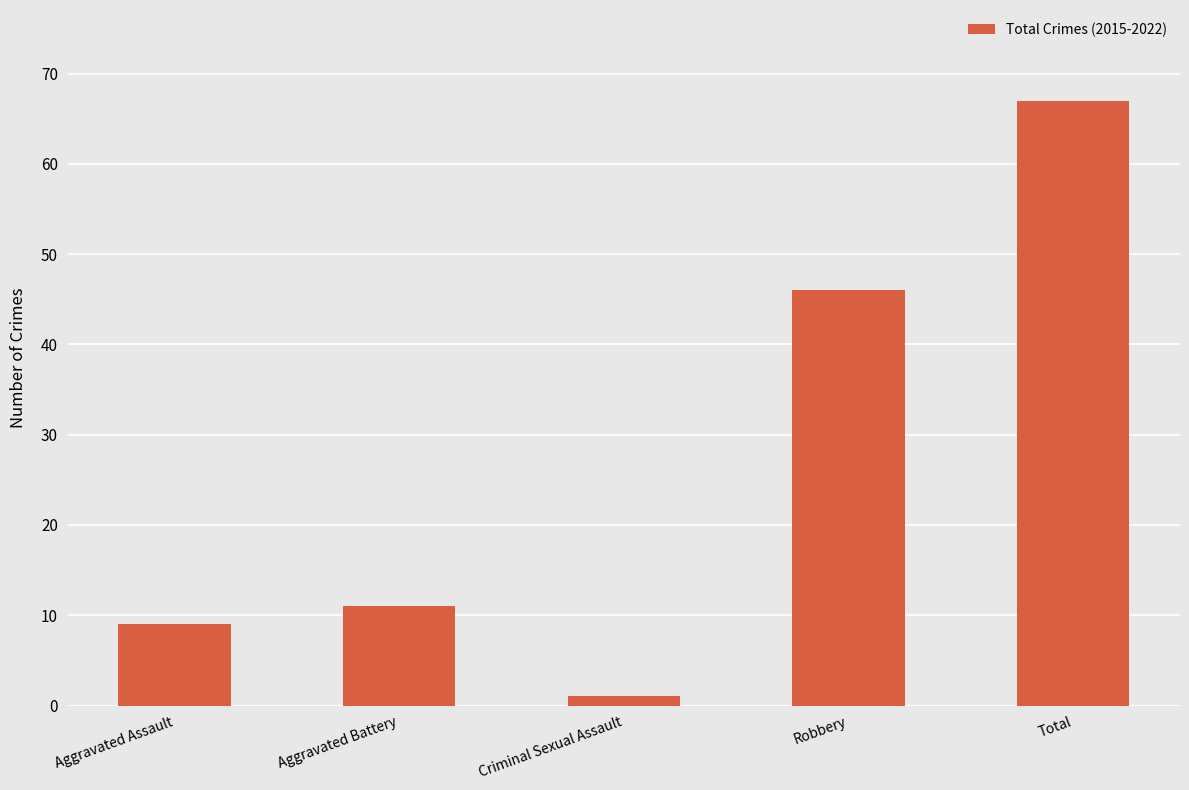

List the labels in order of value, largest first.

Total, Robbery, Aggravated Battery, Aggravated Assault, Criminal Sexual Assault